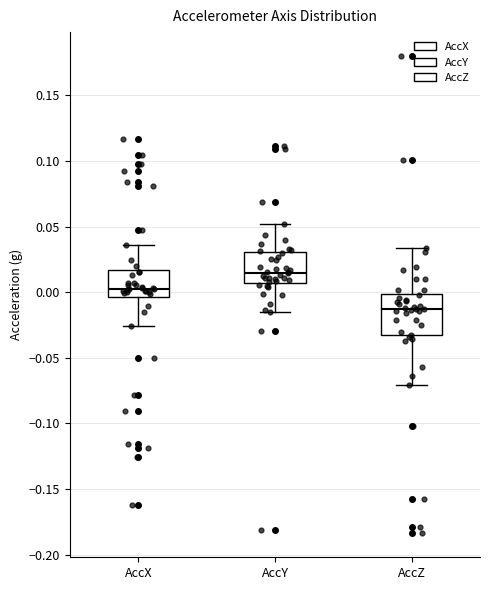

Which box is the tallest, from its lower edge to its upper edge?

AccZ